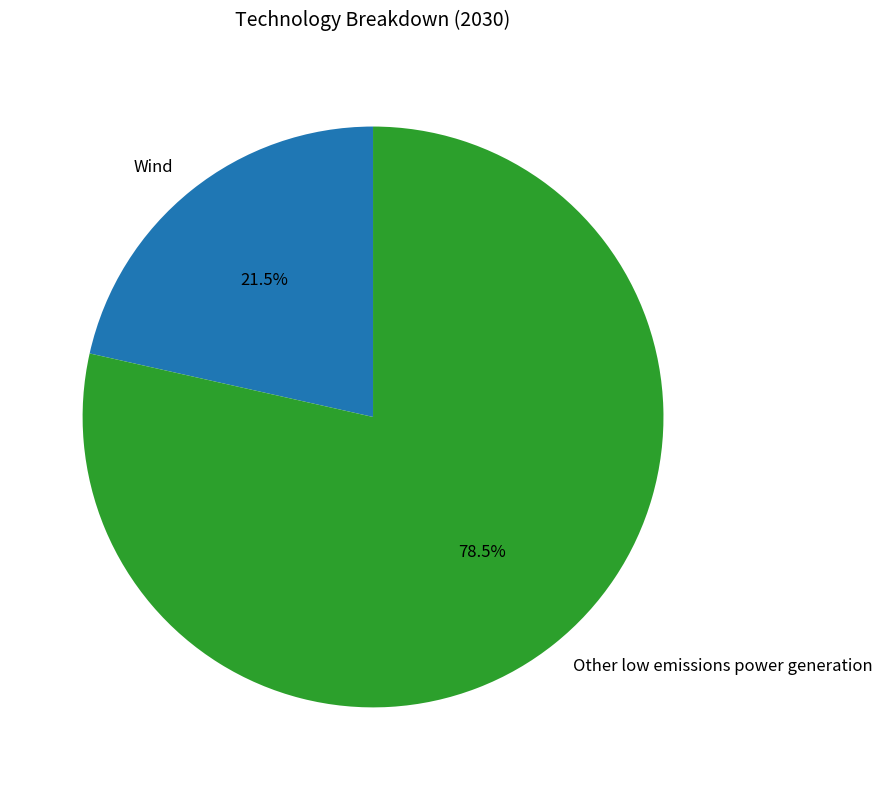

Which has a higher value, Other low emissions power generation or Wind?

Other low emissions power generation